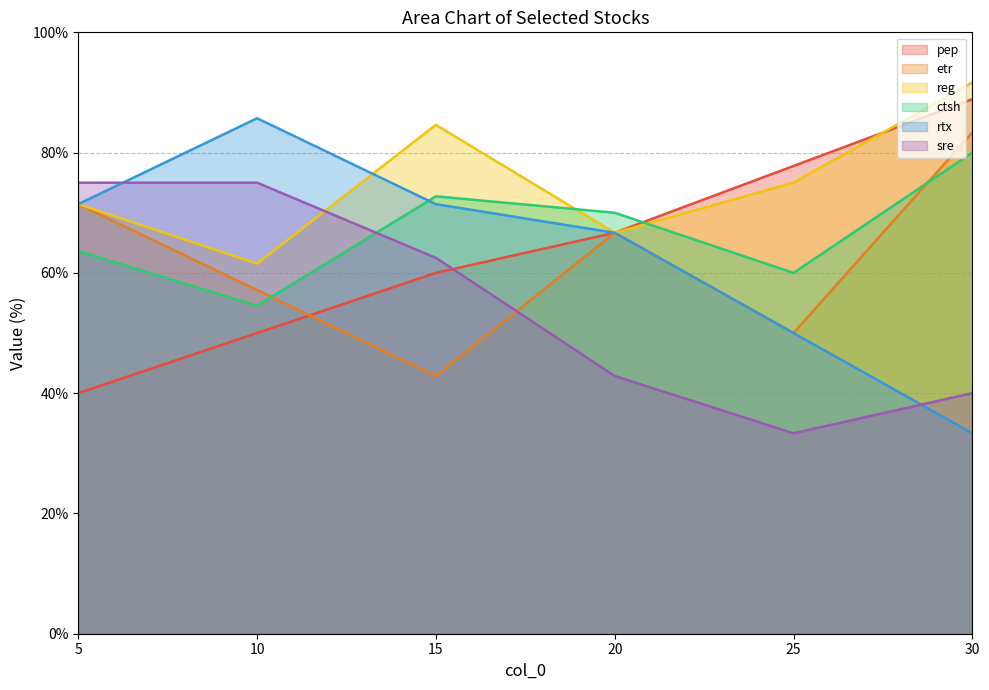

Reading left to right, transcribe all the data shown in this chart.

pep: 40.0	50.0	60.0	66.7	77.8	88.9
etr: 71.4	57.1	42.9	66.7	50.0	83.3
reg: 71.4	61.5	84.6	66.7	75.0	91.7
ctsh: 63.6	54.5	72.7	70.0	60.0	80.0
rtx: 71.4	85.7	71.4	66.7	50.0	33.3
sre: 75.0	75.0	62.5	42.9	33.3	40.0